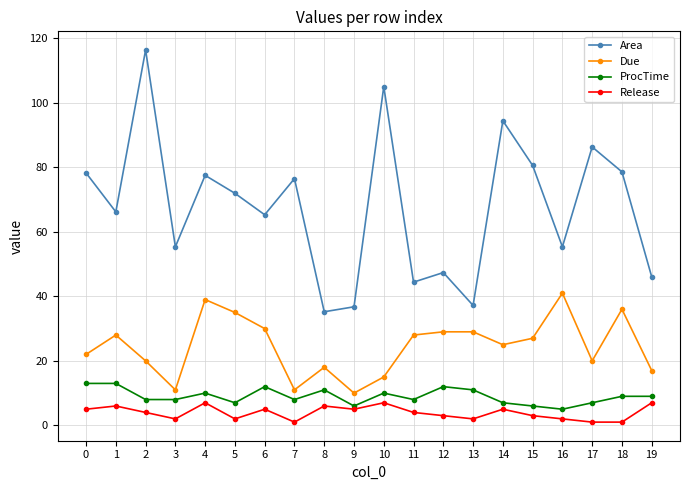

True or false: Area and Release cross at least once.

False